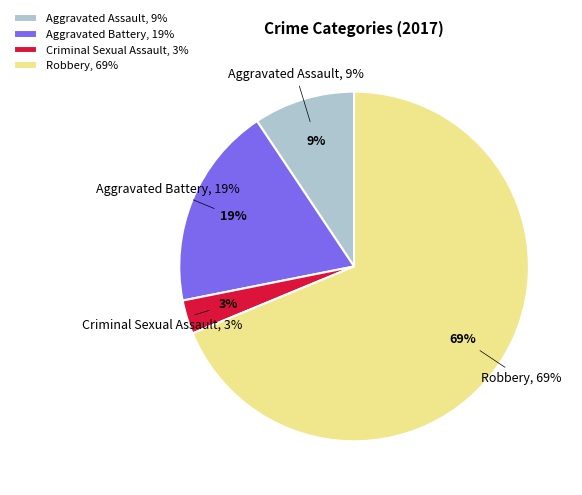

The Criminal Sexual Assault slice represents 1% of the pie. True or false?

False